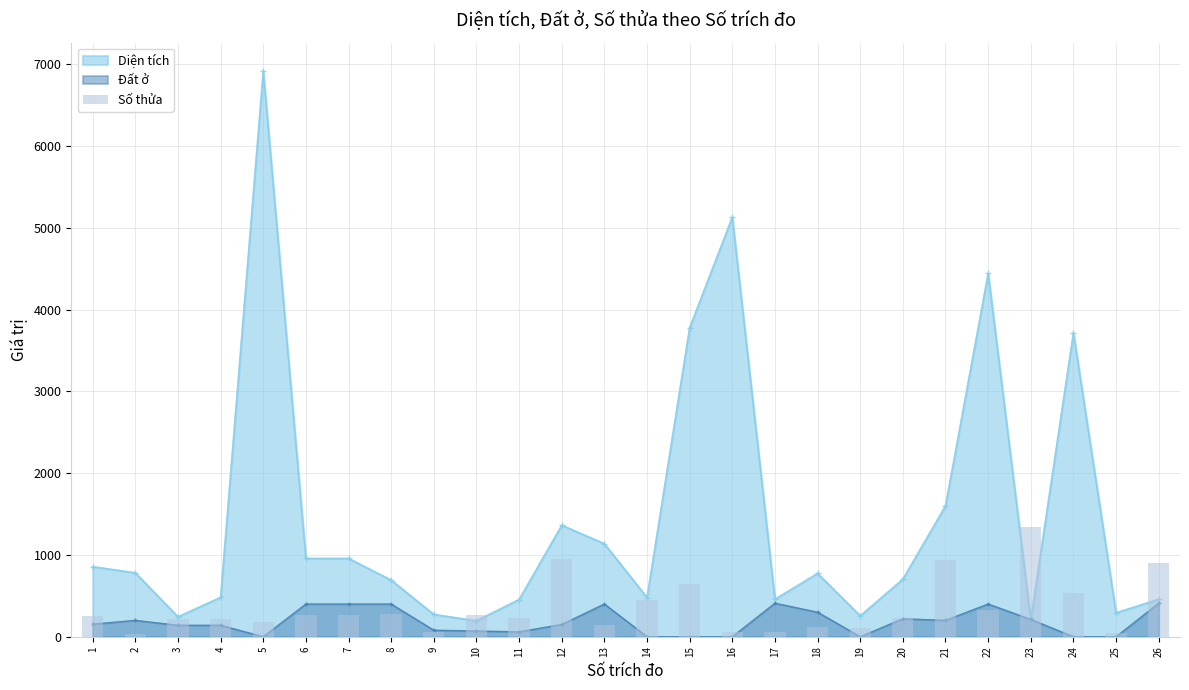

The chart shows a value of 52 at 16. True or false?

True